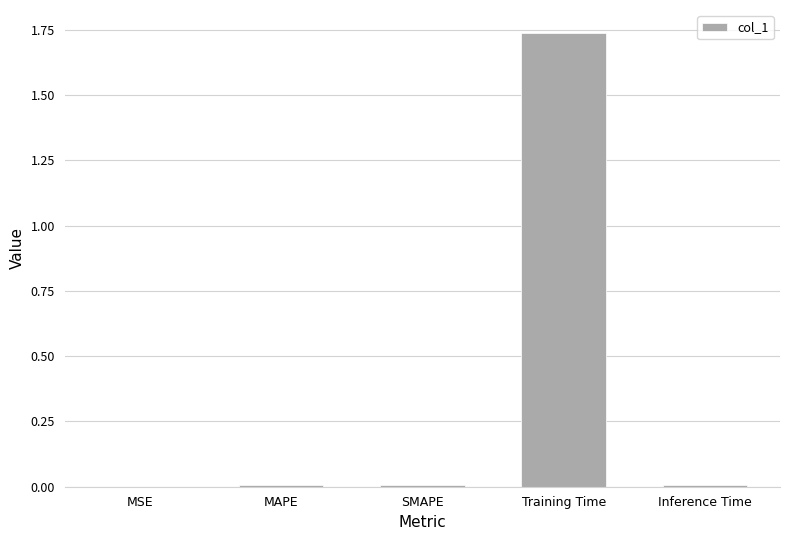

Which label corresponds to the largest value in the chart?

Training Time